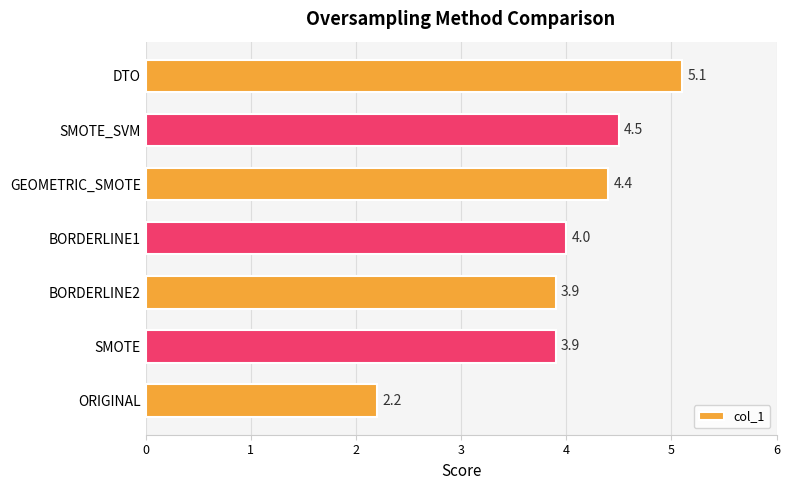

How many data points are less than 4?

3